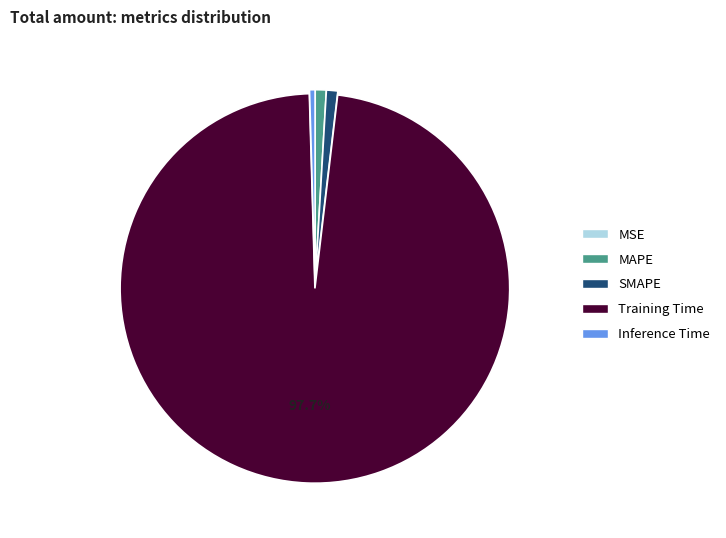

True or false: MAPE accounts for 1% of the total.

True